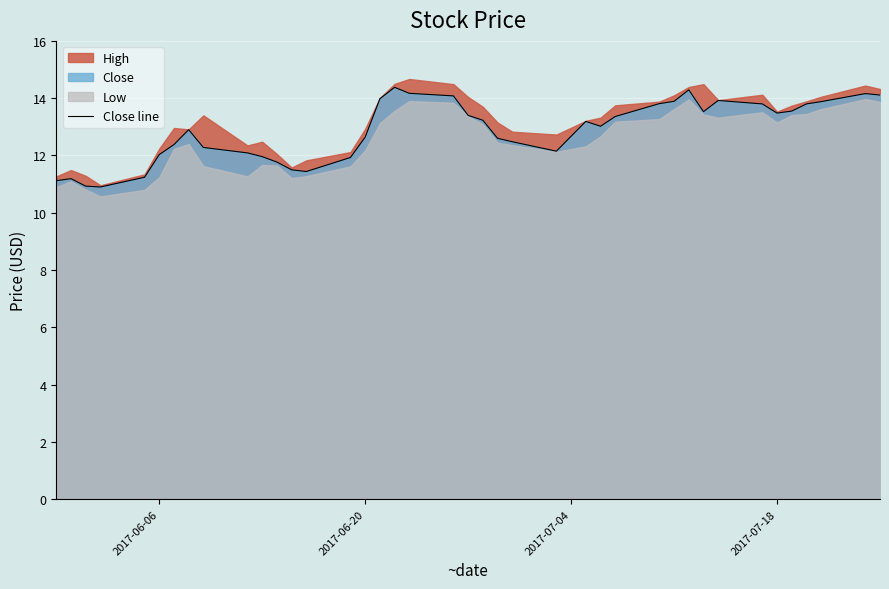

How many lines are shown in the chart?

1